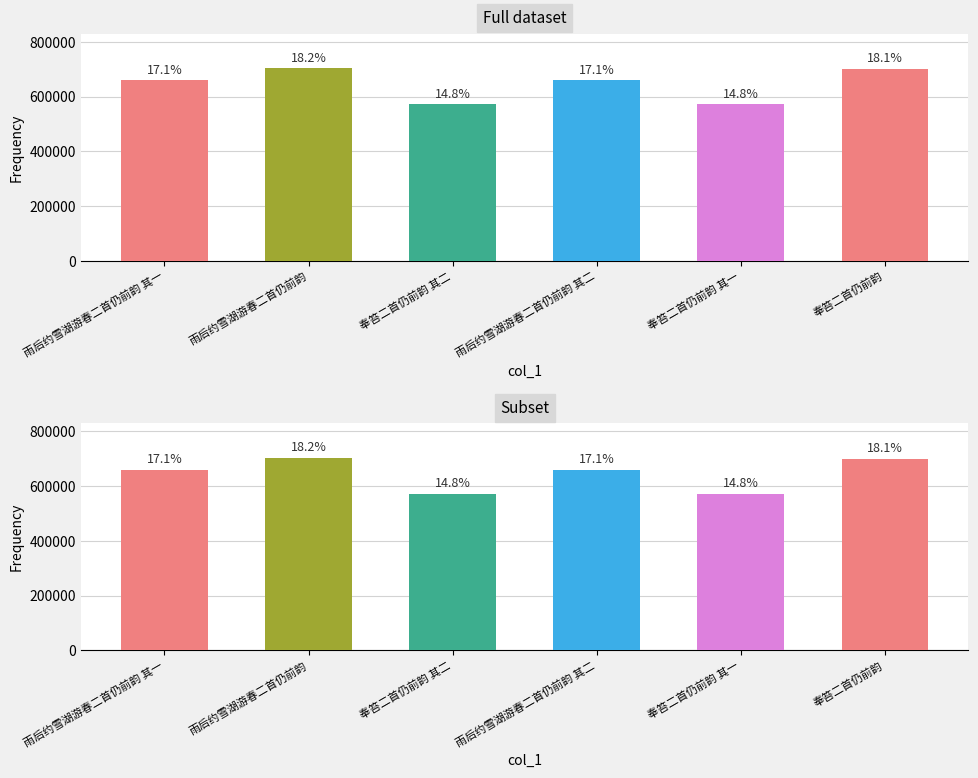

Which has a higher value, 奉笞二首仍前韵 or 雨后约雪湖游春二首仍前韵?

雨后约雪湖游春二首仍前韵